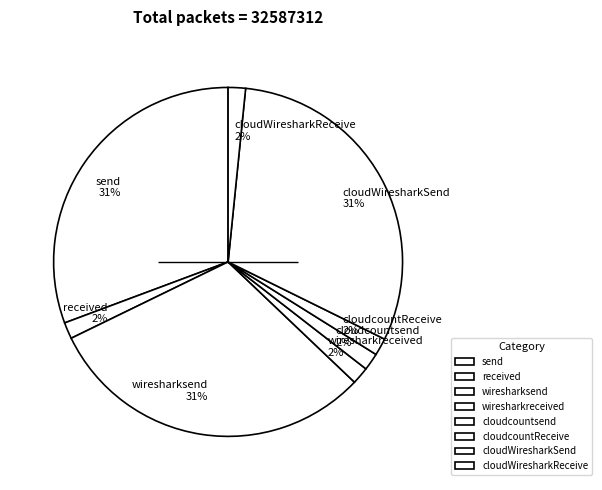

Does any single category account for the majority?

No